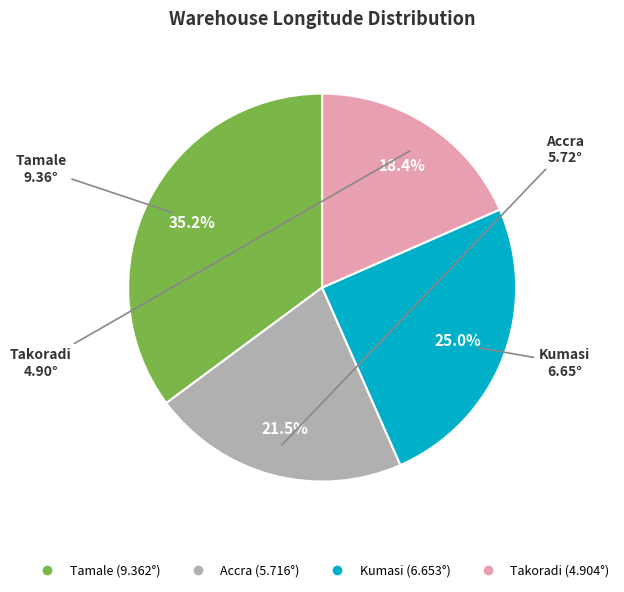

Does Accra represent more than half of the total?

No